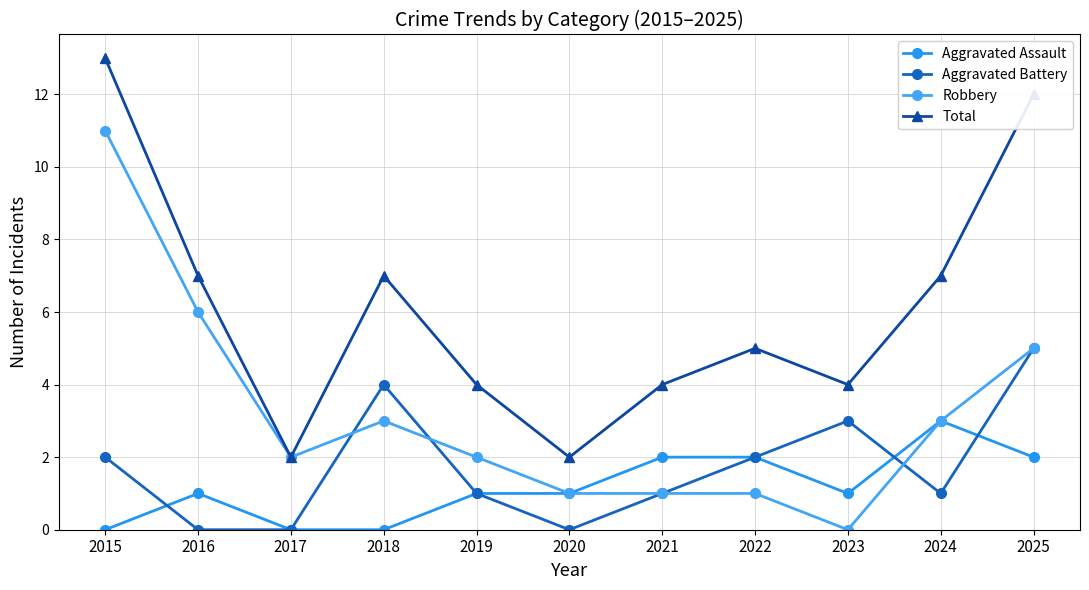

What is the greatest value displayed?

13